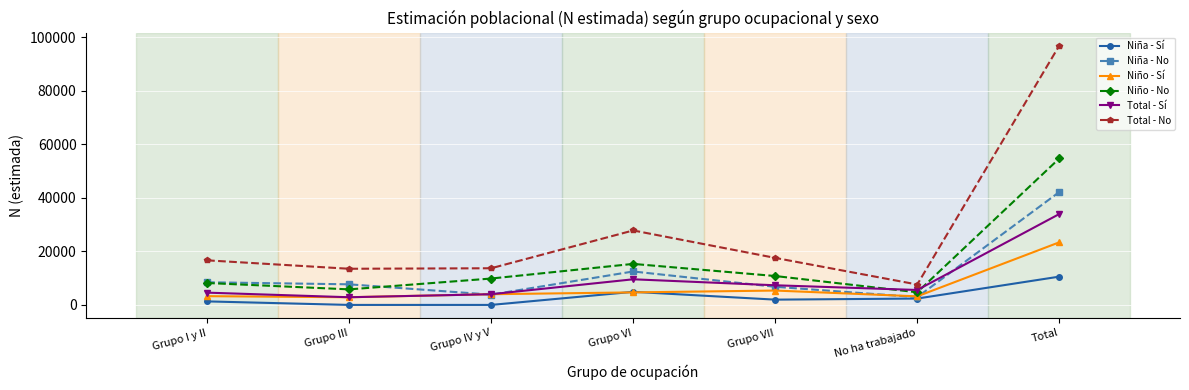

List the series in order of their peak value, lowest first.

Niña - Sí, Niño - Sí, Total - Sí, Niña - No, Niño - No, Total - No